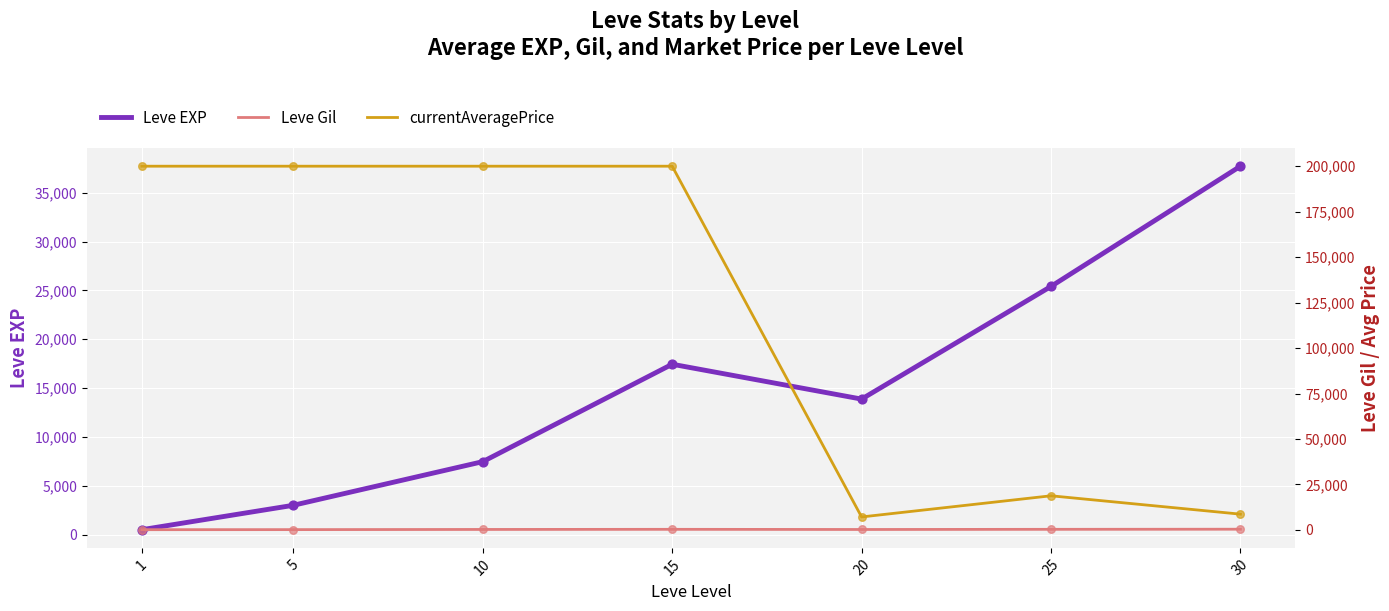

Is the value of Leve Gil at 1 greater than the value of currentAveragePrice at 5?

No